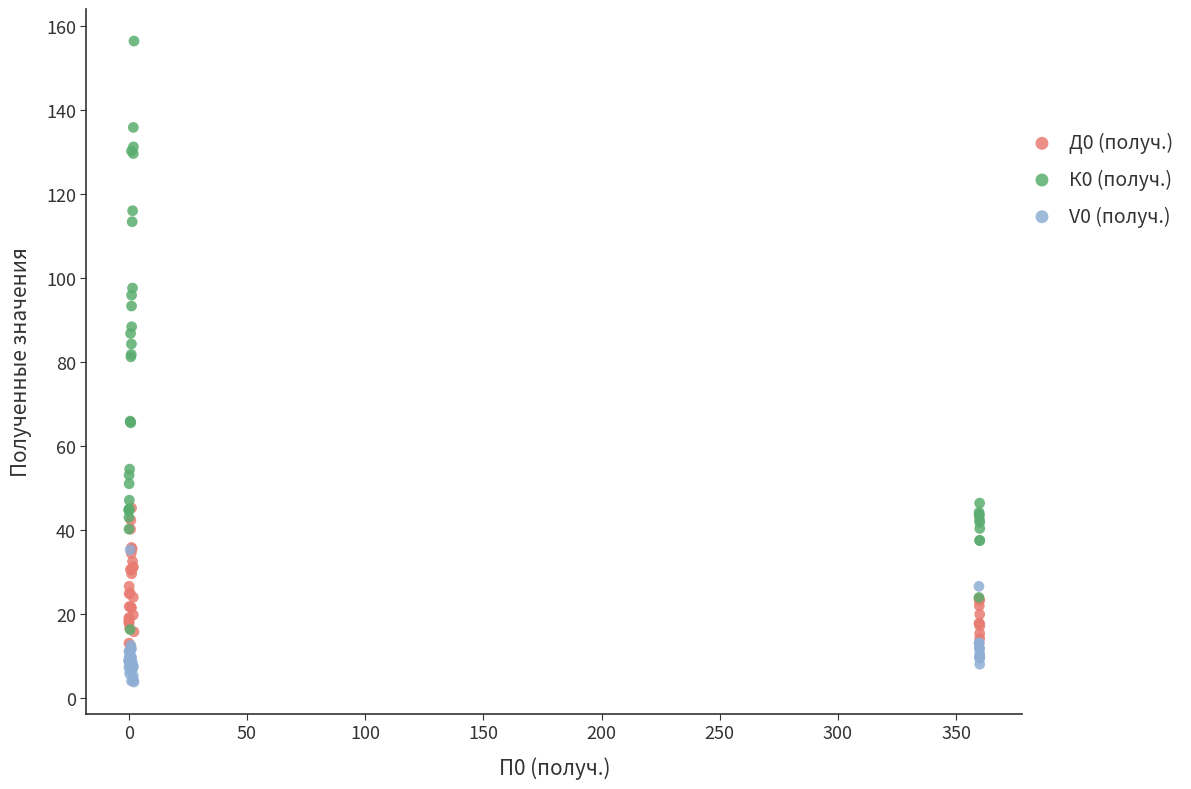

What are all the series names shown in the legend?

Д0 (получ.), К0 (получ.), V0 (получ.)